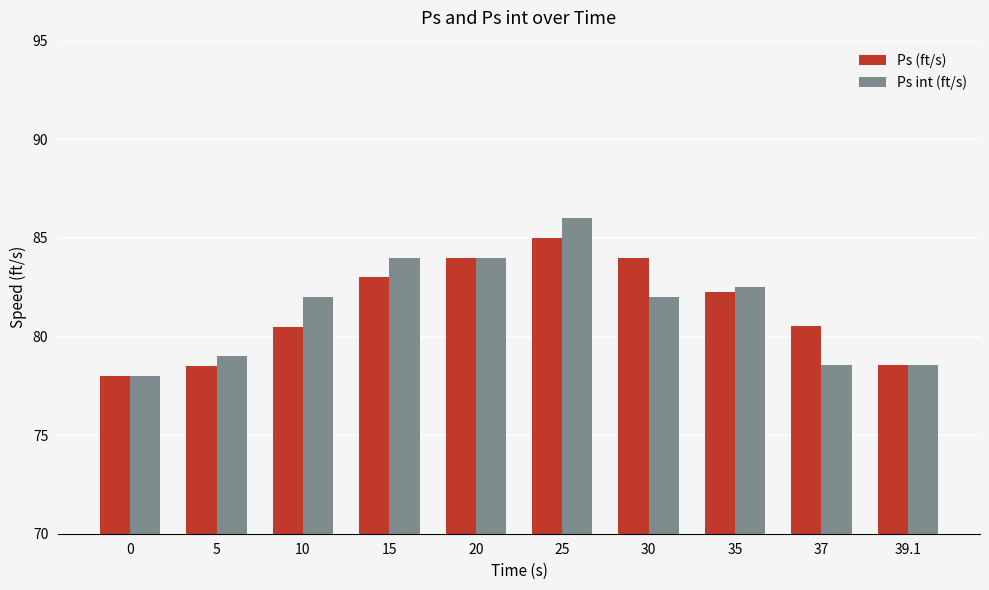

Rank the series at 10 from lowest to highest value.

Ps (ft/s), Ps int (ft/s)